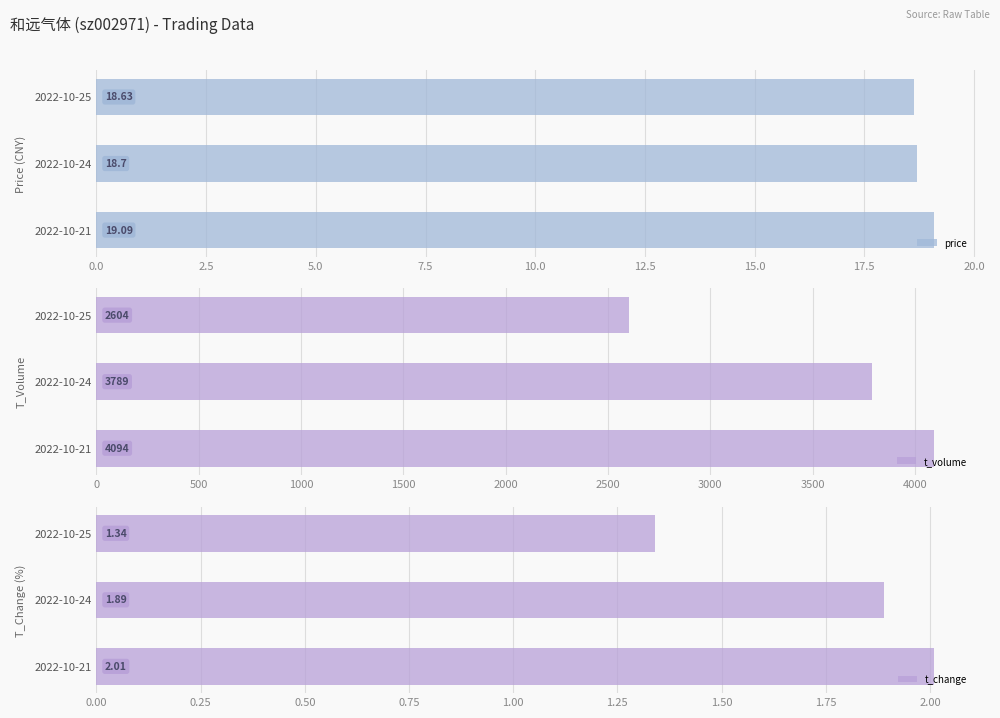

What is the minimum value shown in the chart?

1.3